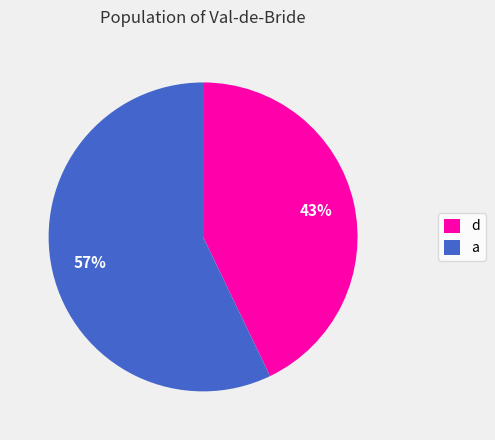

How many segments does this pie chart have?

2